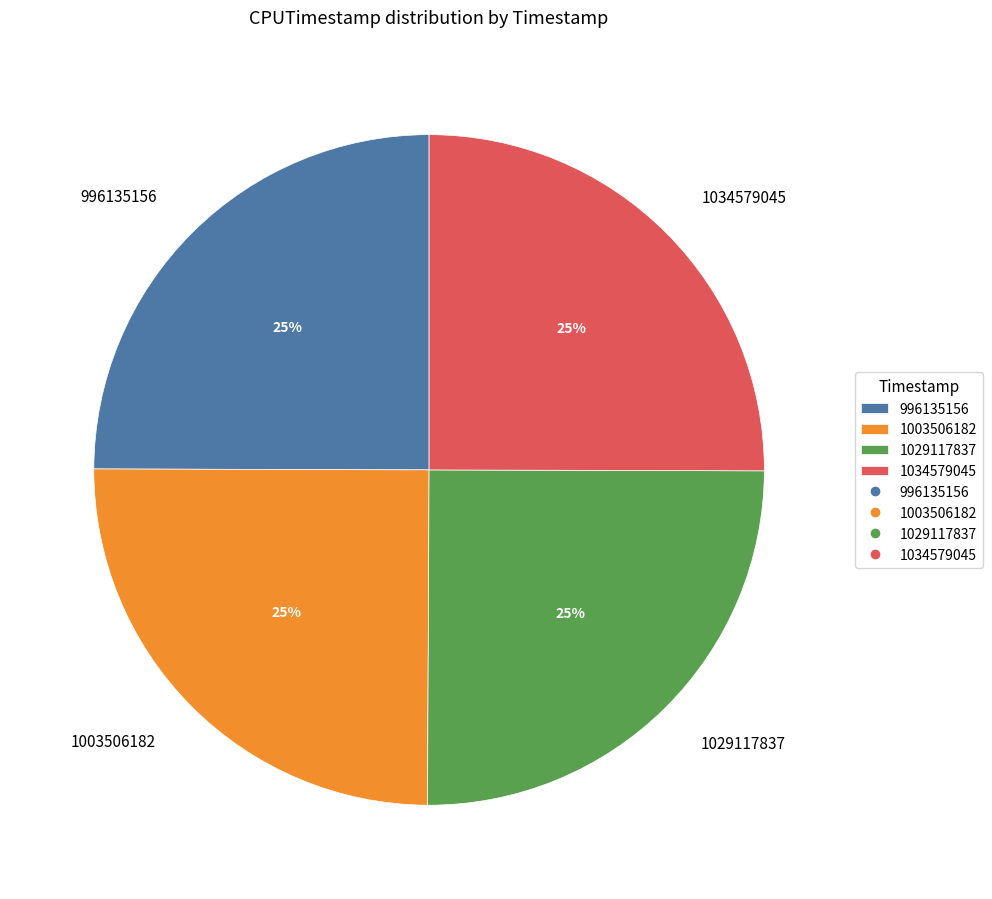

To the nearest percent, what percentage of the pie is 996135156?

25%